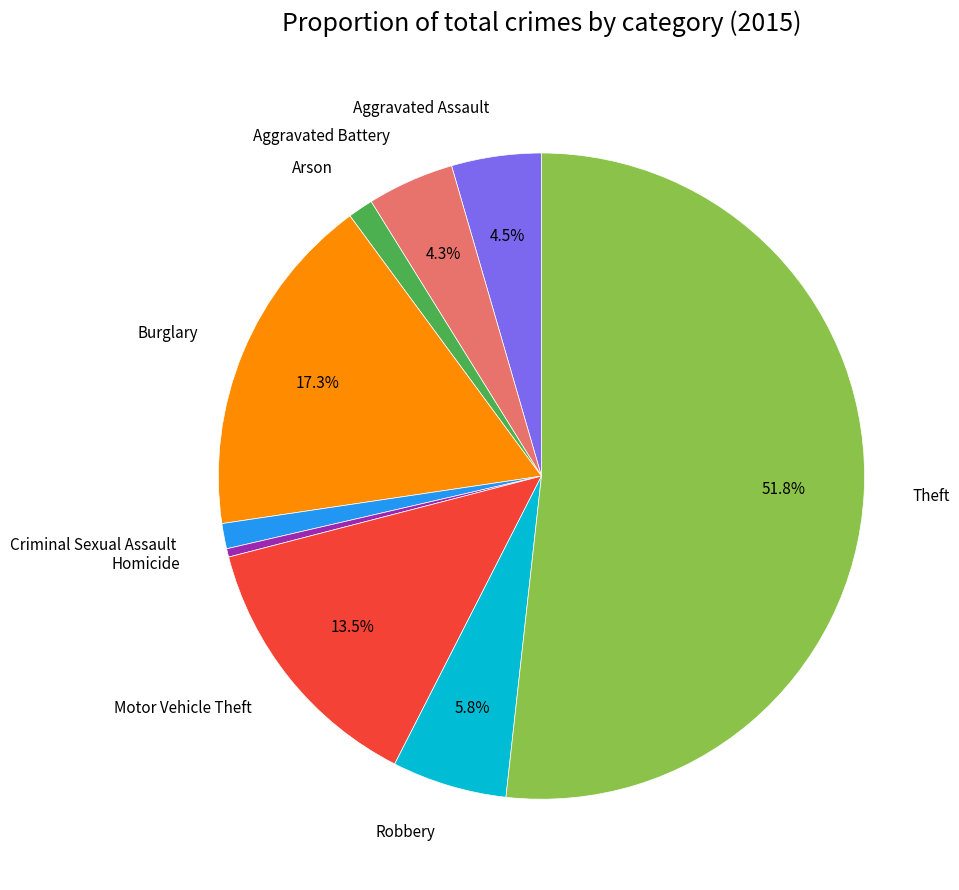

To the nearest percent, what is the difference between the Motor Vehicle Theft and Theft slice percentages?

38%